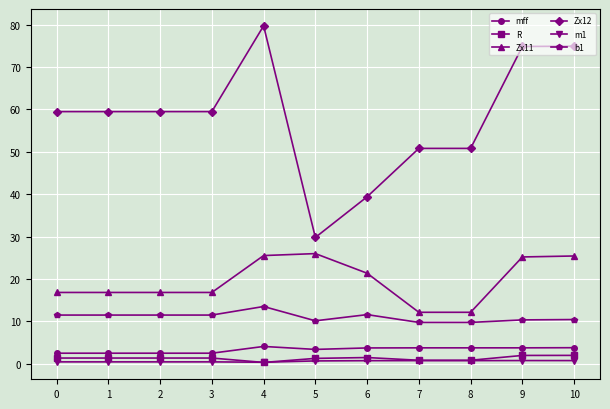

Which series has the widest spread of values?

Zx12